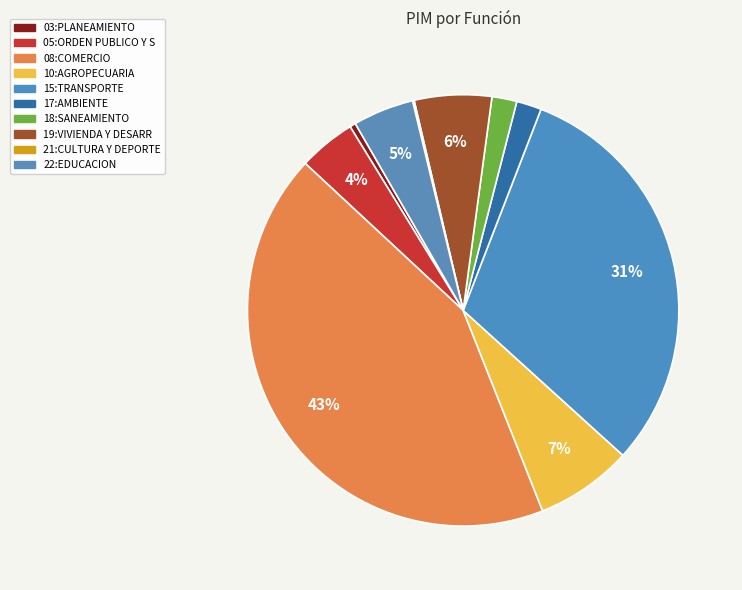

Rank the categories by value from lowest to highest.

21: CULTURA Y DEPORTE, 03: PLANEAMIENTO, 18: SANEAMIENTO, 17: AMBIENTE, 05: ORDEN PUBLICO Y SEGURIDAD, 22: EDUCACION, 19: VIVIENDA Y DESARROLLO URBANO, 10: AGROPECUARIA, 15: TRANSPORTE, 08: COMERCIO